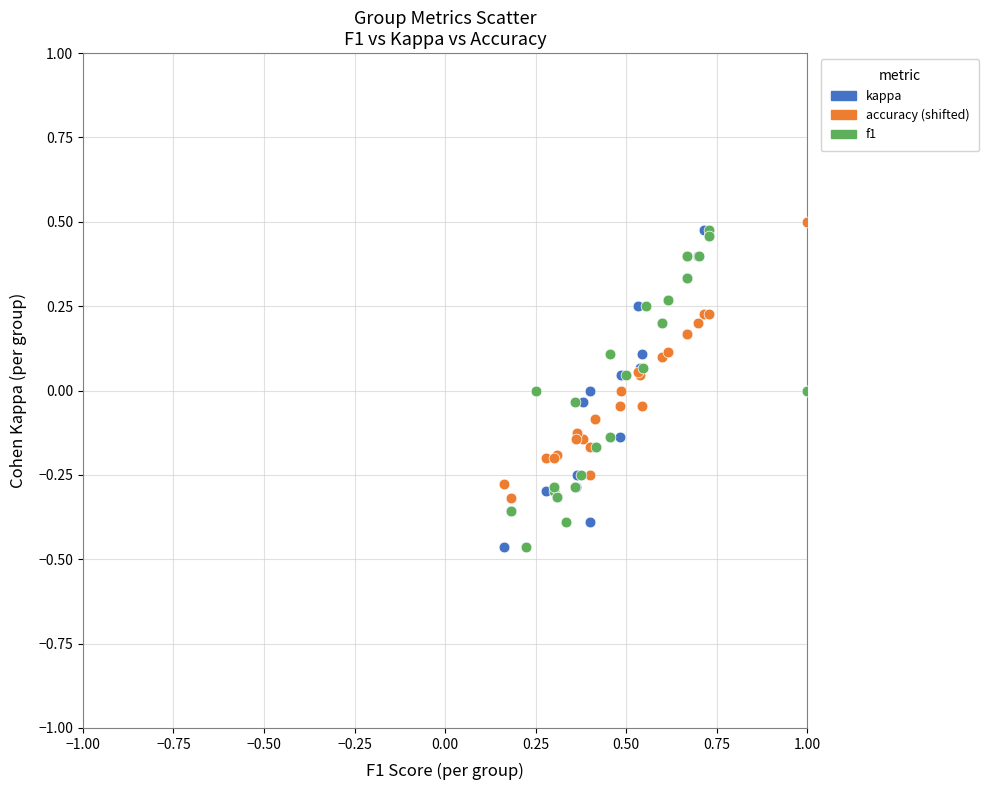

What are all the series names shown in the legend?

kappa, accuracy (shifted), f1